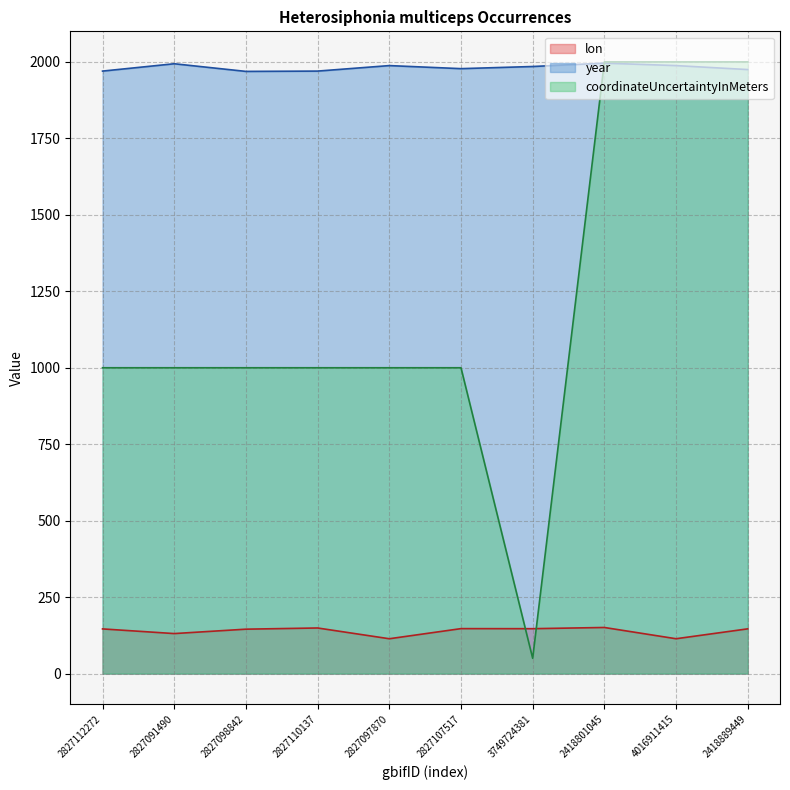

What is the sum of the coordinateUncertaintyInMeters values at 2827110137 and 3749724381?

1050.0